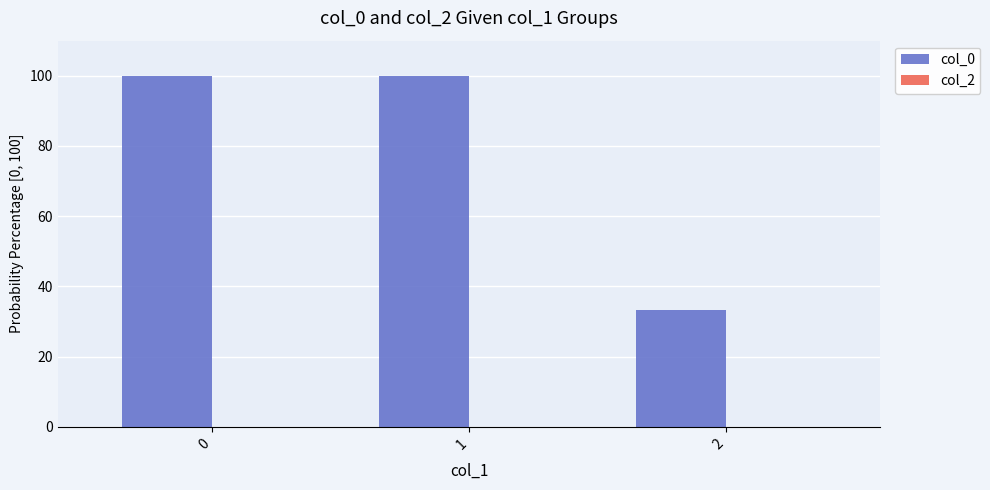

What is the greatest value displayed?

100.0